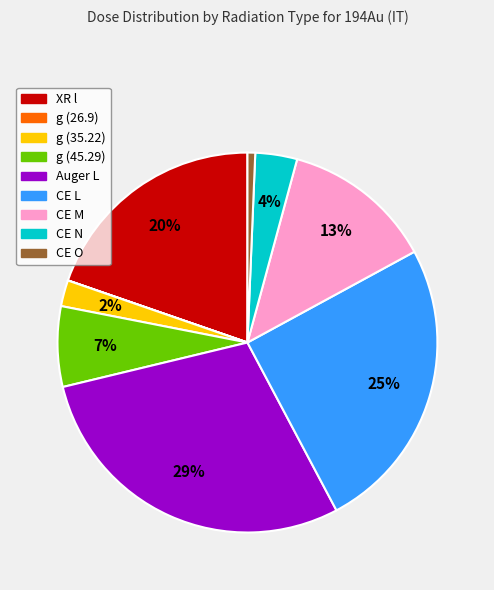

Do g (35.22) and CE L together represent more than half of the pie?

No